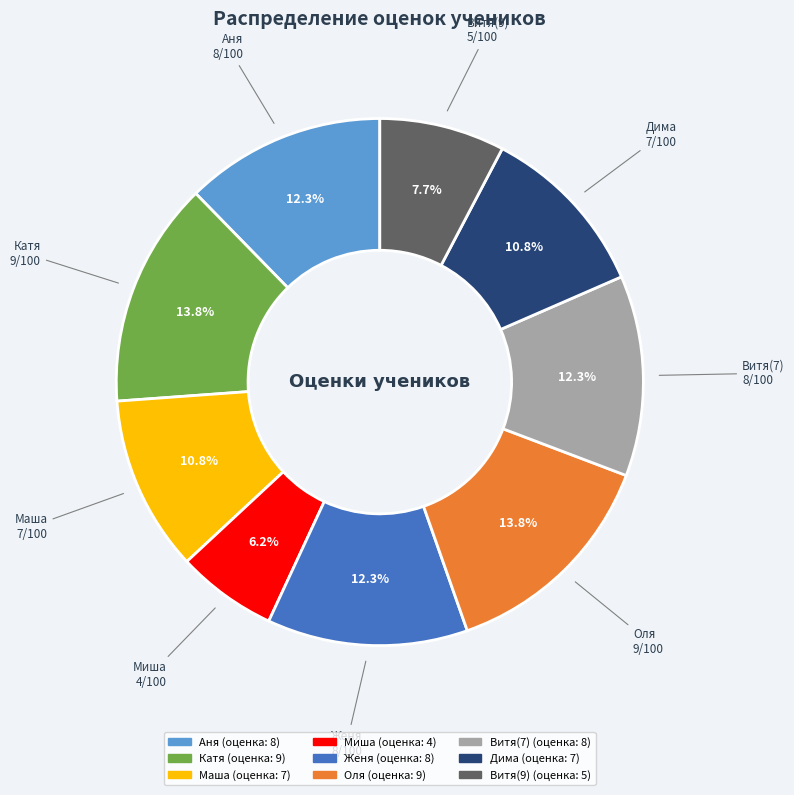

Approximately how many times larger is the value at Катя compared to Маша?

1.3